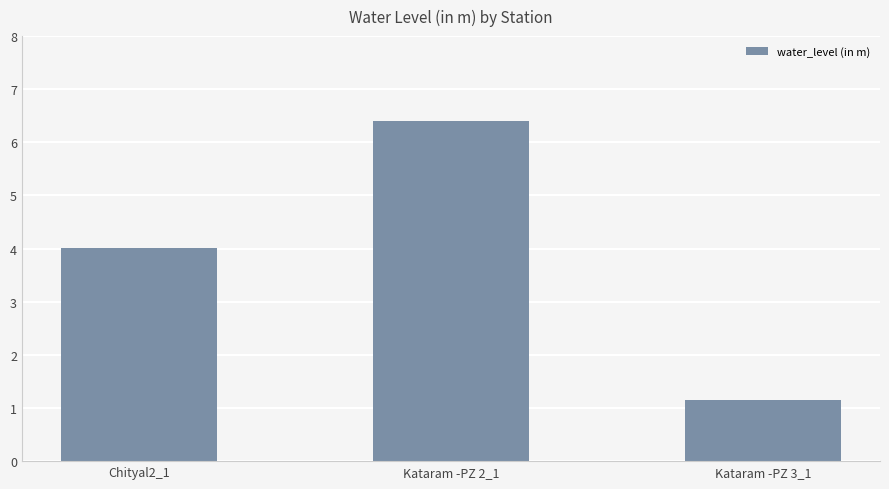

Reading left to right, transcribe all the data shown in this chart.

Chityal2_1=4.0	Kataram -PZ 2_1=6.4	Kataram -PZ 3_1=1.2